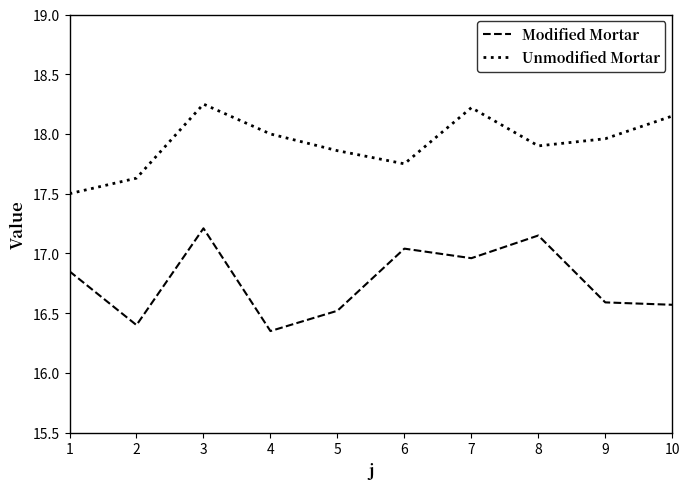

True or false: Unmodified Mortar and Modified Mortar intersect in this chart.

False